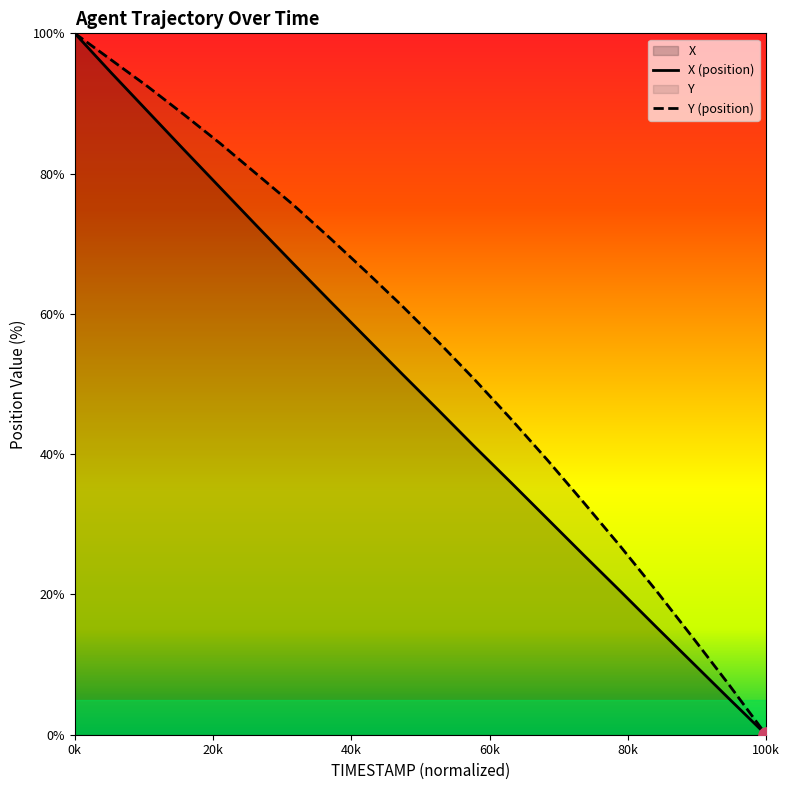

At which category is the sum across all series the highest?

0k